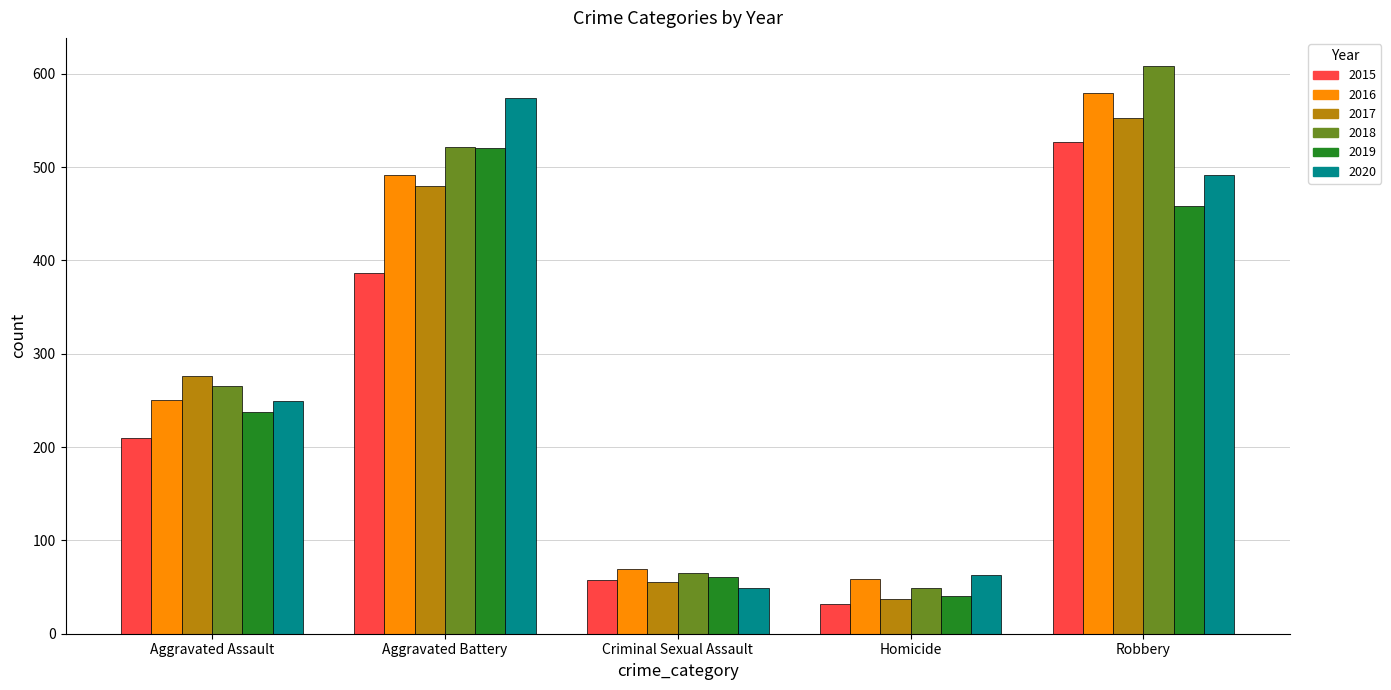

What is the sum of all 2016 values?

1448